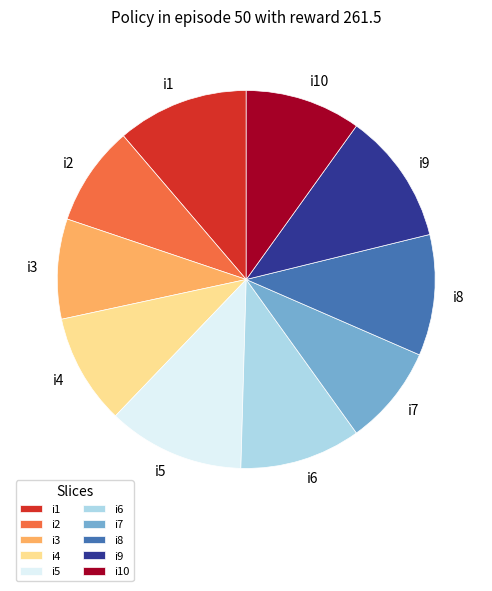

Which has a higher value, i6 or i1?

i1